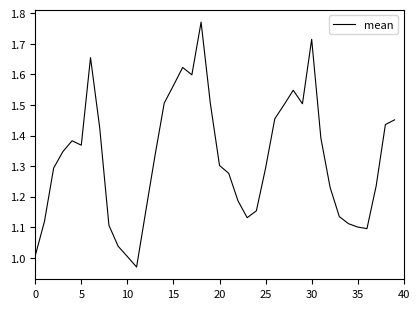

What is the difference between the maximum and minimum values?

0.8